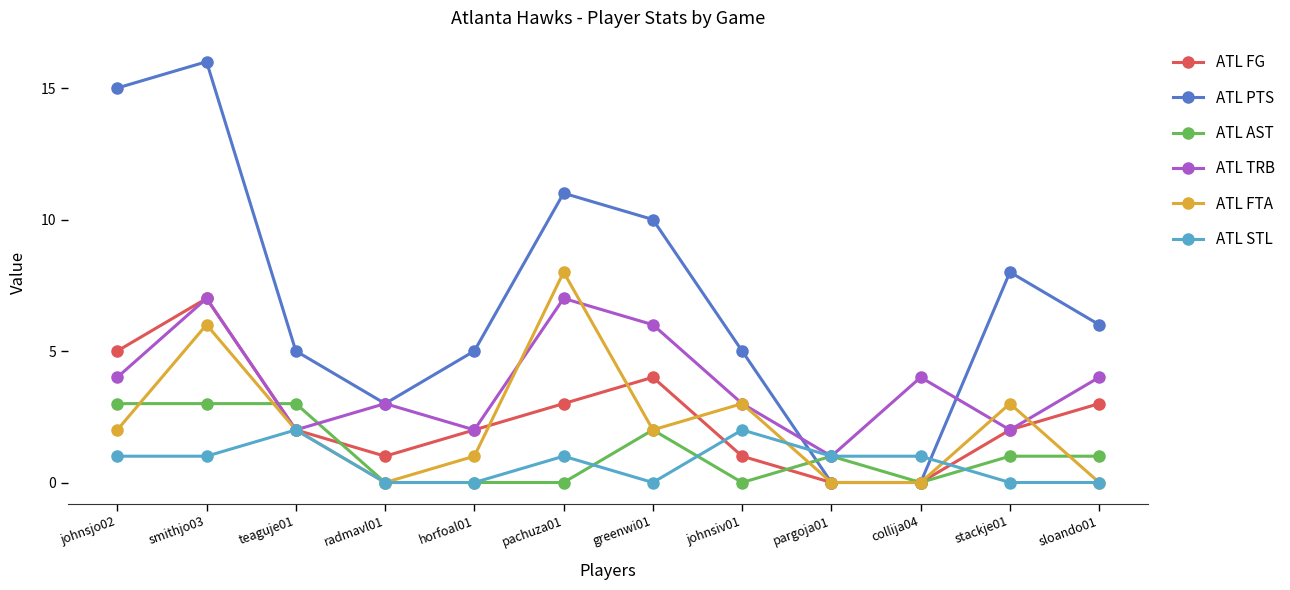

How many interior local peaks does the ATL FTA series have?

4